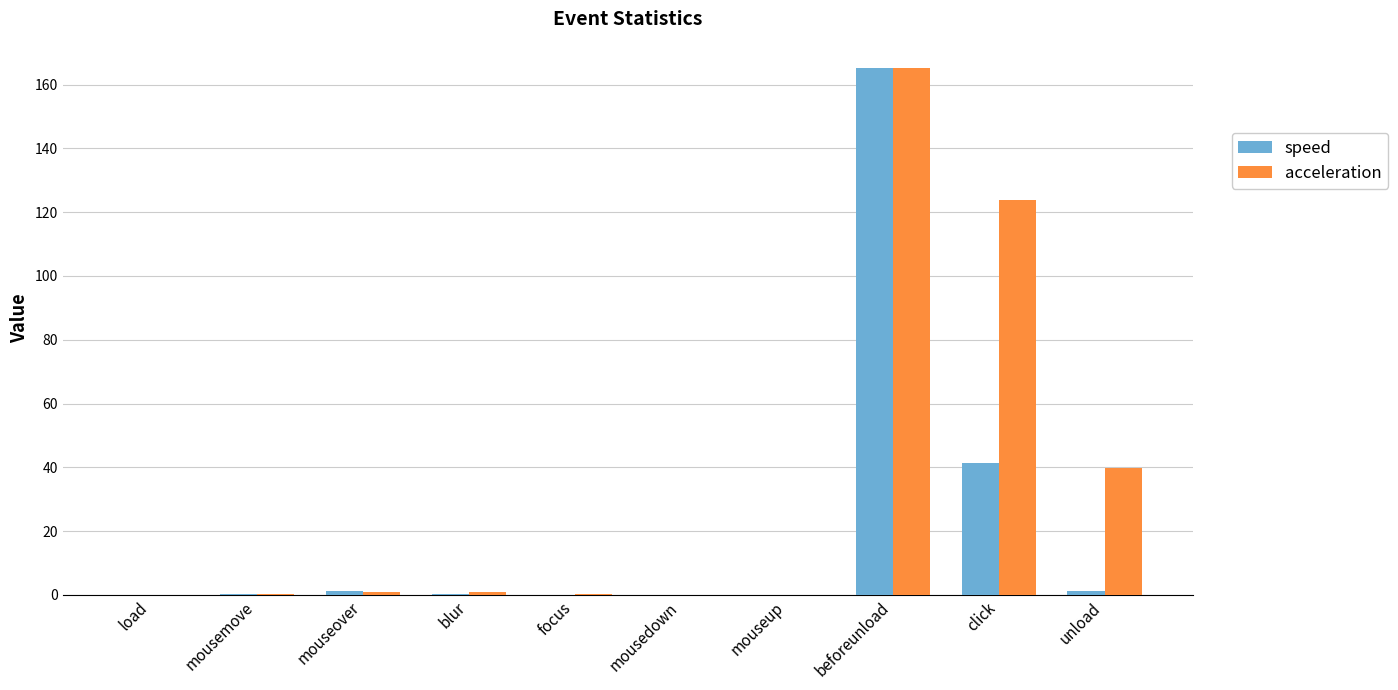

What is the maximum value for acceleration?

165.2